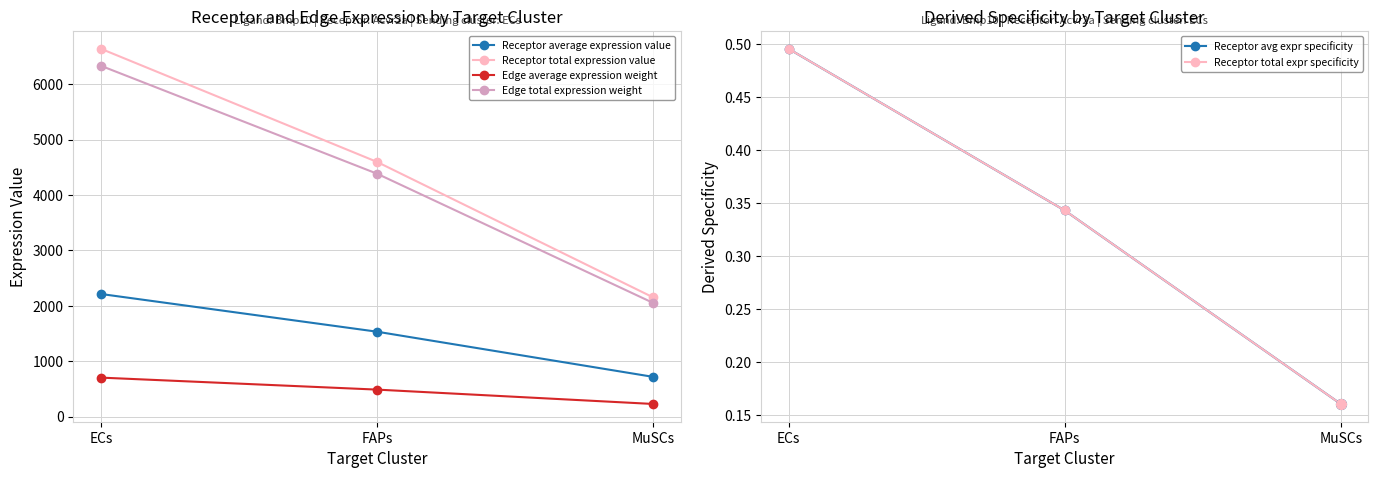

Which series reaches the minimum Y coordinate?

Receptor avg expr specificity